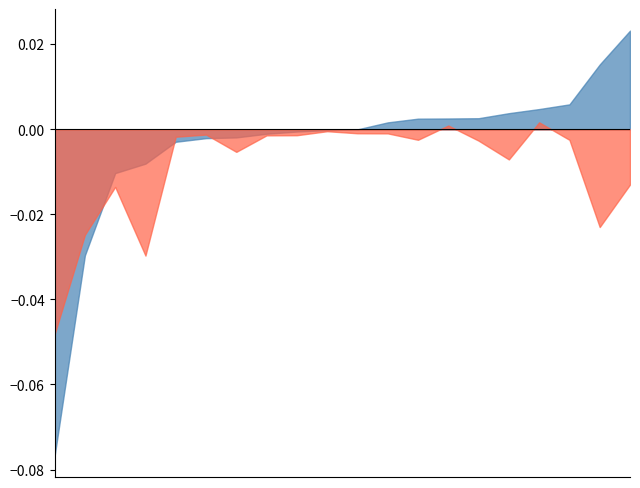

True or false: p_minus_acc has more than 2 points higher than both neighbors.

True